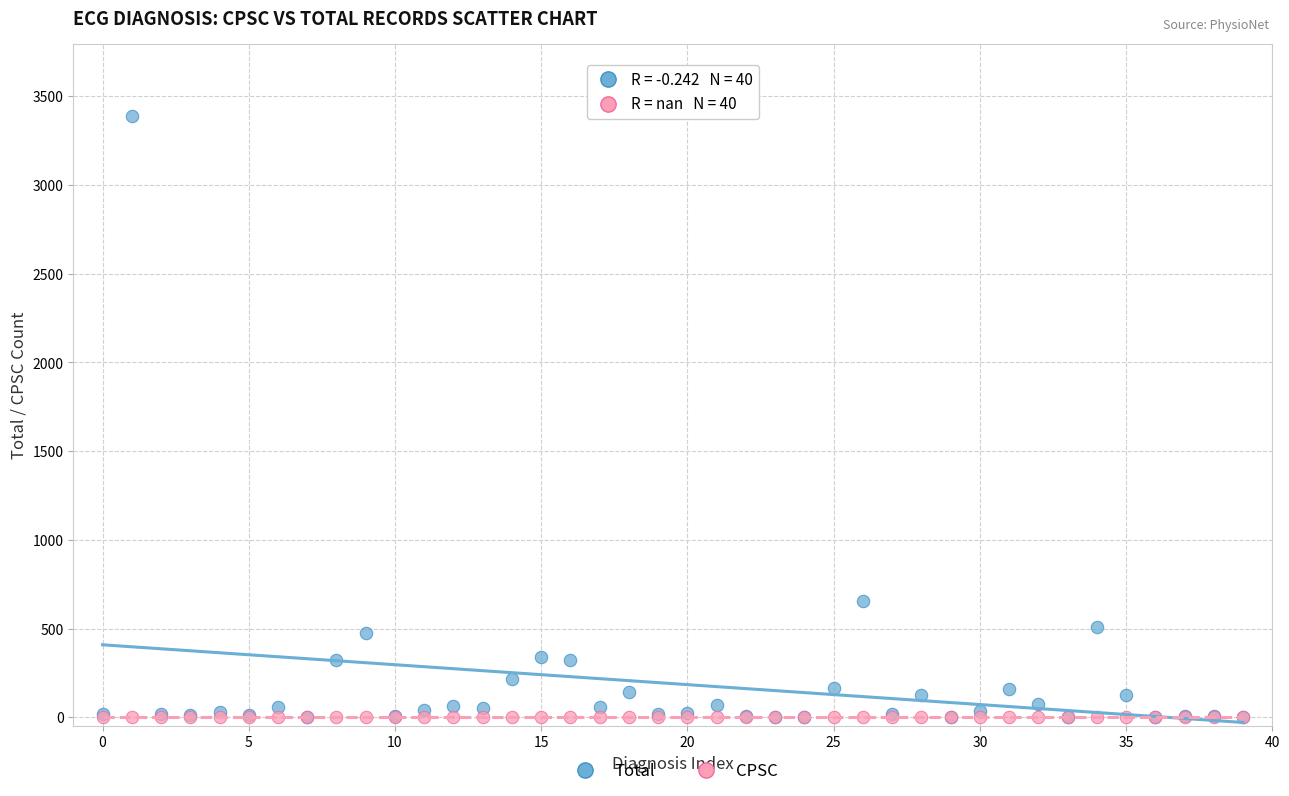

Which series contains the highest Y value?

Total